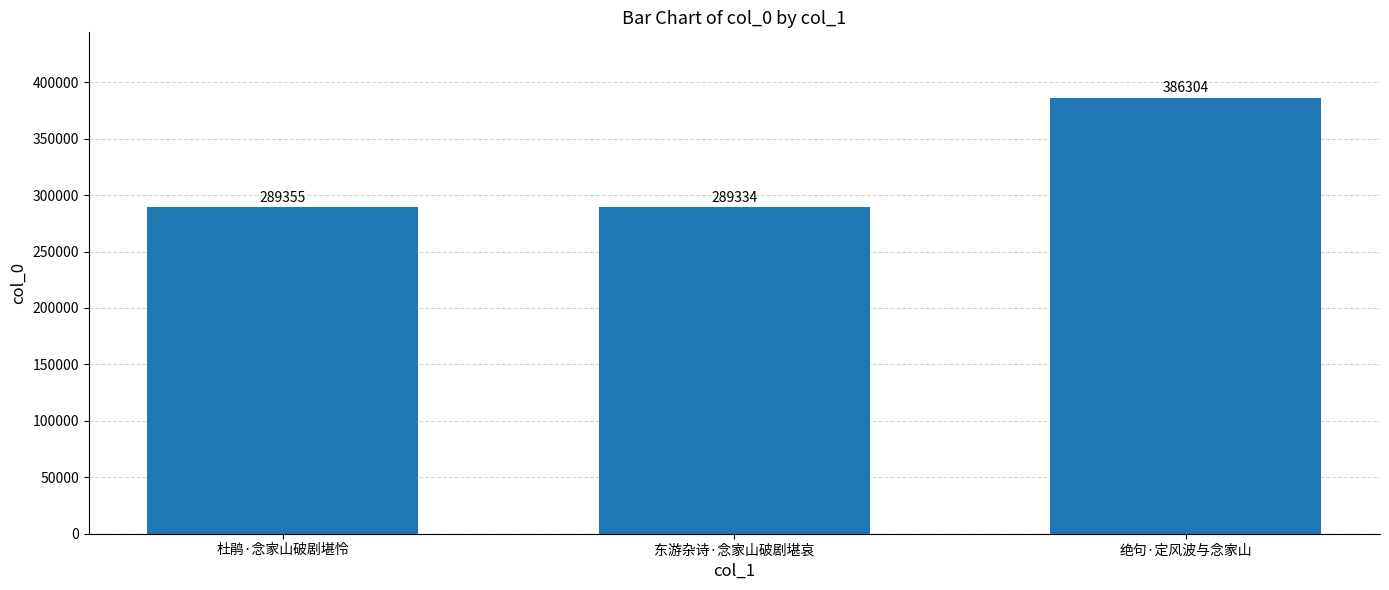

At which label is the value closest to 337819?

杜鹃·念家山破剧堪怜